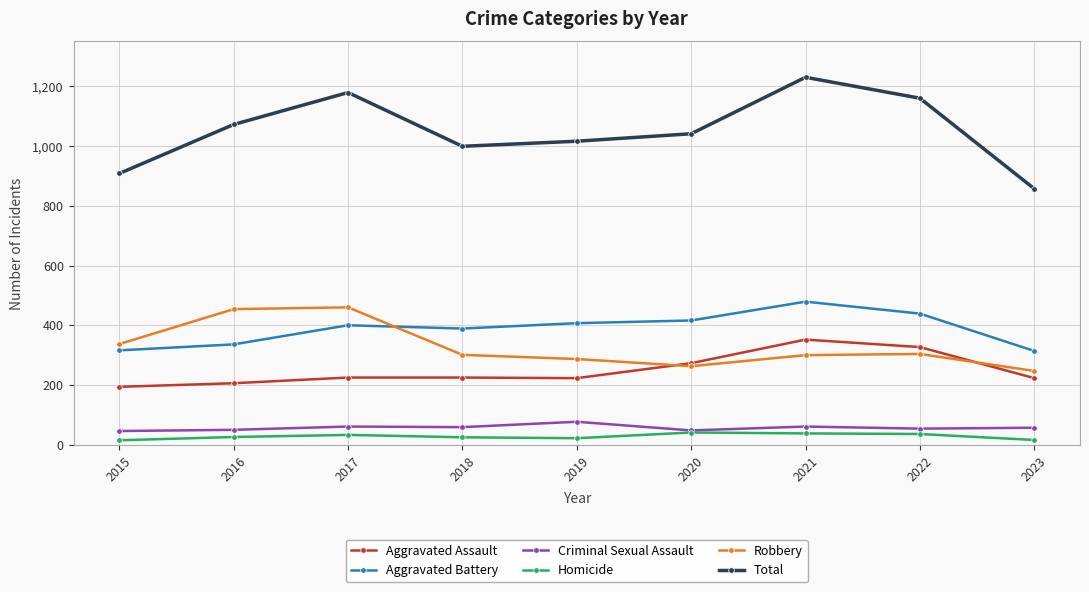

What value does the Total series have at 2020?

1041